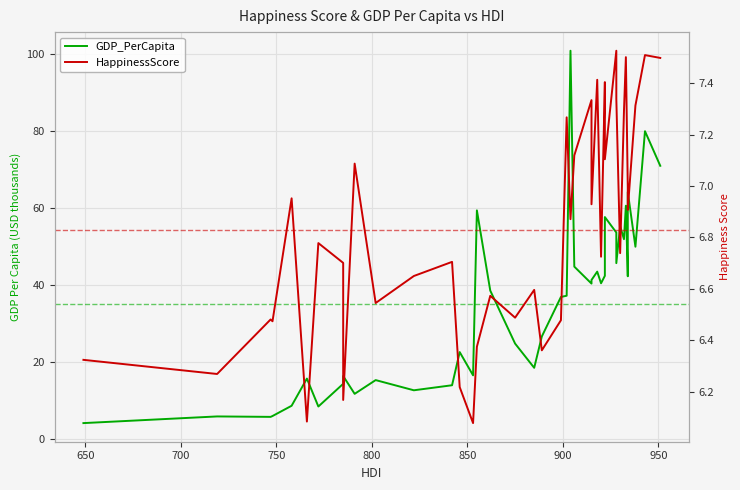

True or false: GDP_PerCapita and HappinessScore intersect in this chart.

True